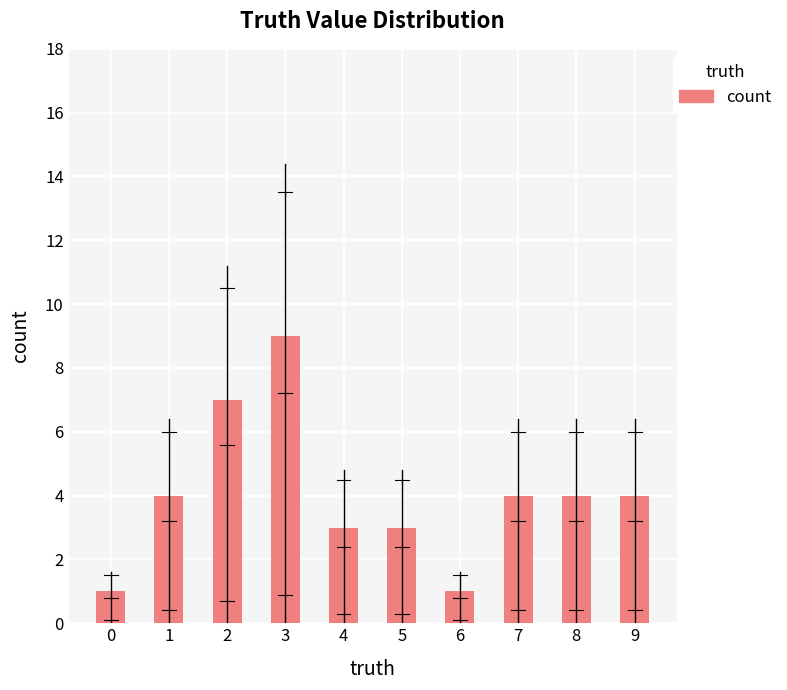

Does the chart contain any negative values?

No